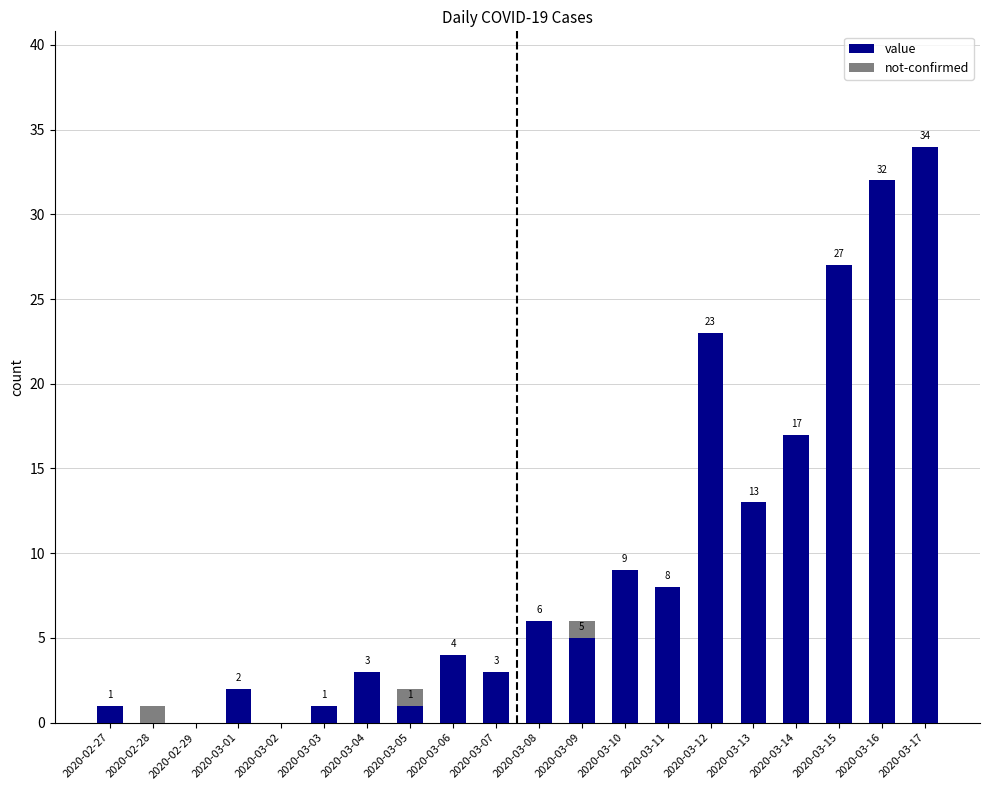

What is the total value across all series at 2020-03-13?

13